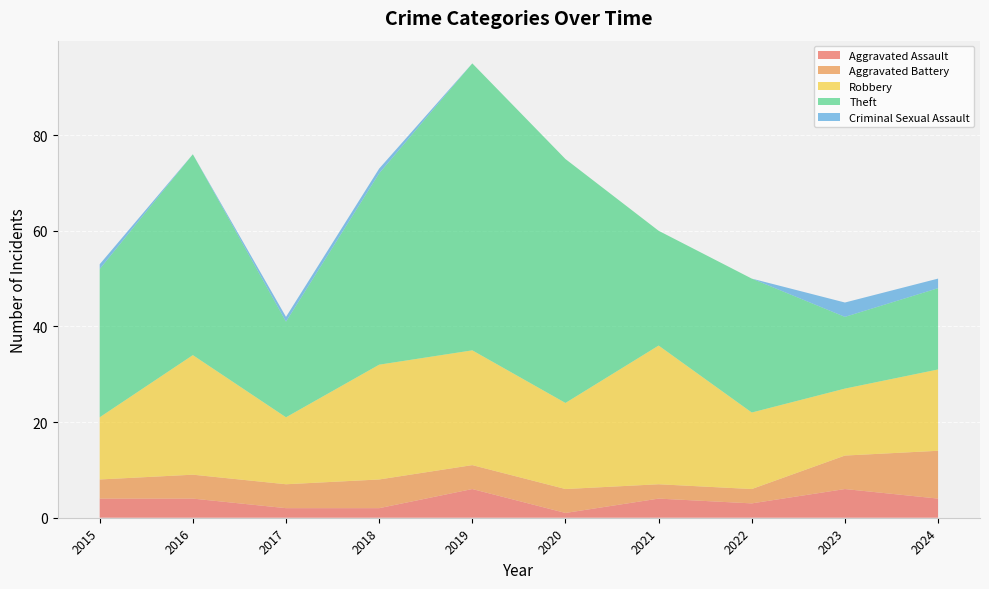

The Aggravated Assault series shows 4 at 2016. True or false?

True